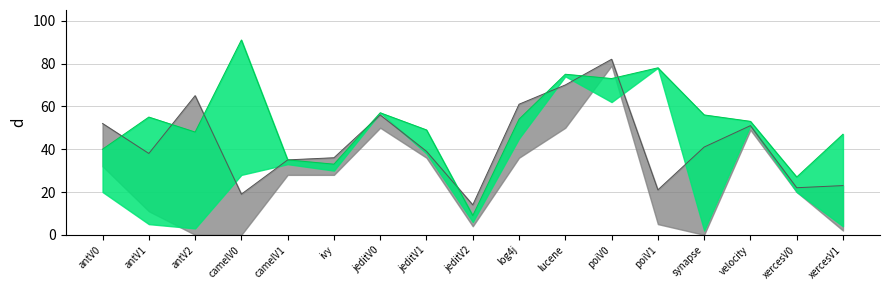

Which series changed the most between antV0 and camelV1?

Naive_CART